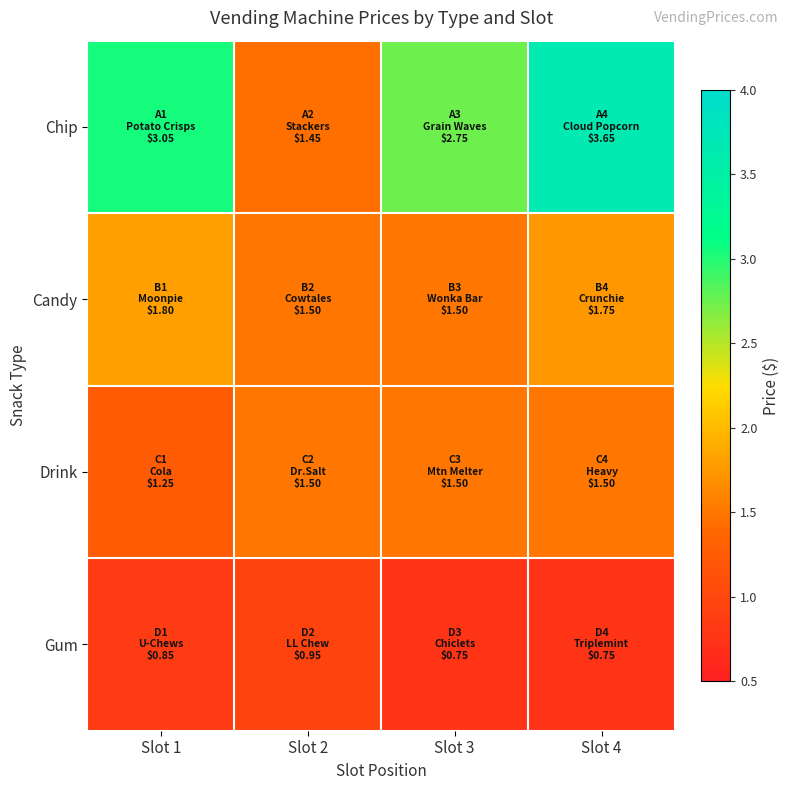

Which series has the largest total across all categories?

Chip